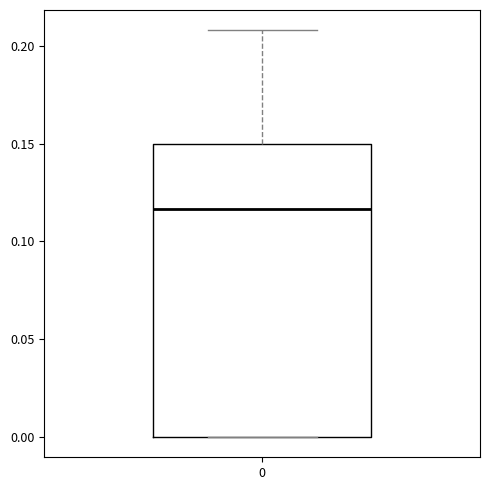

Read this box plot against the y-axis: the position of the median line, the range covered by the box, and the ends of both whiskers. The values are not printed on the chart, so give them approximately, as read against the axis.

median 0.115, box 0.000 to 0.150, whiskers 0.000 to 0.210